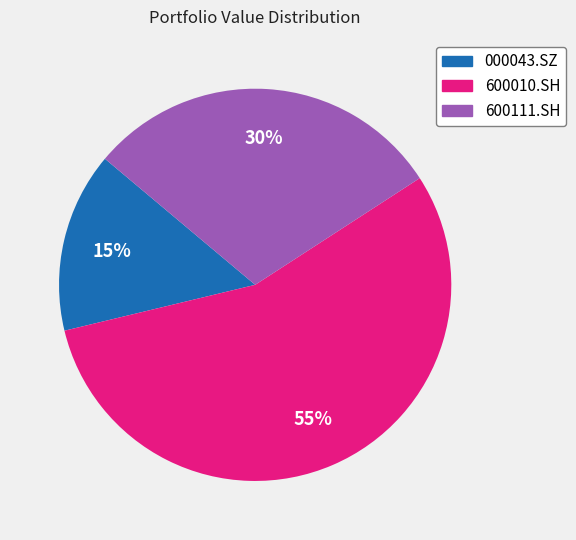

To the nearest percent, what is the average slice percentage?

33%